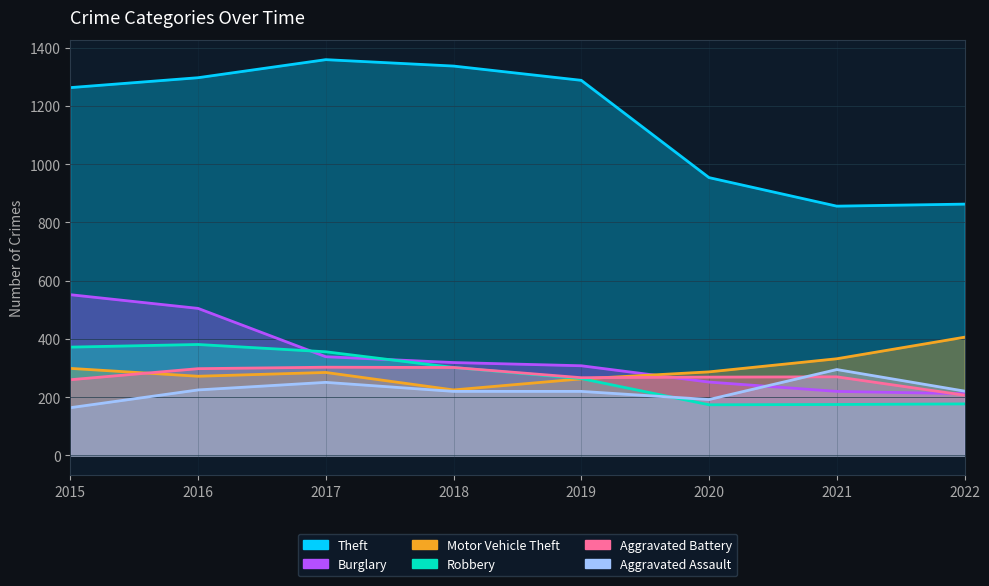

What is the sum of the Aggravated Assault values at 2021 and 2016?

520